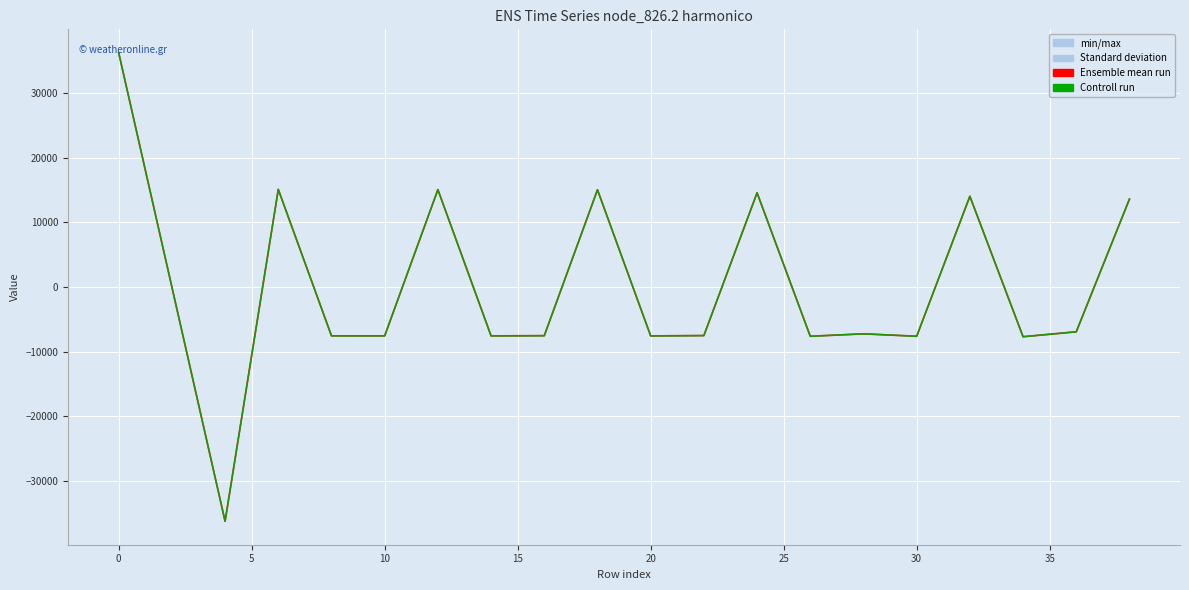

Does the chart have visible grid lines?

Yes